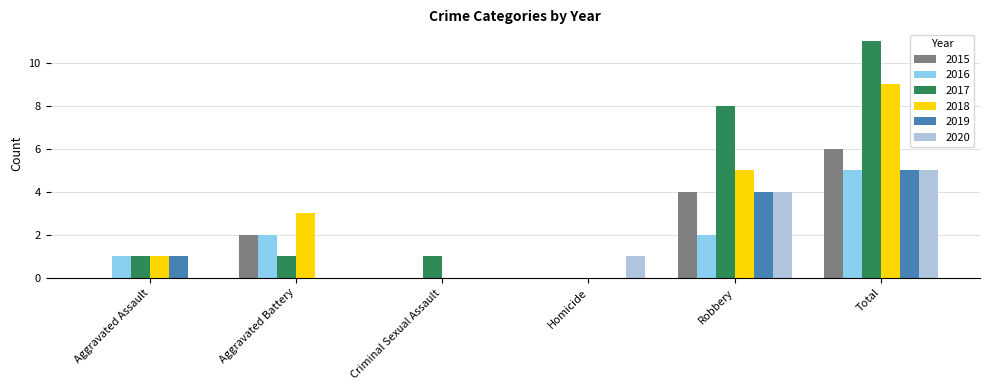

Between Aggravated Battery and Robbery, which series saw the biggest shift?

2017